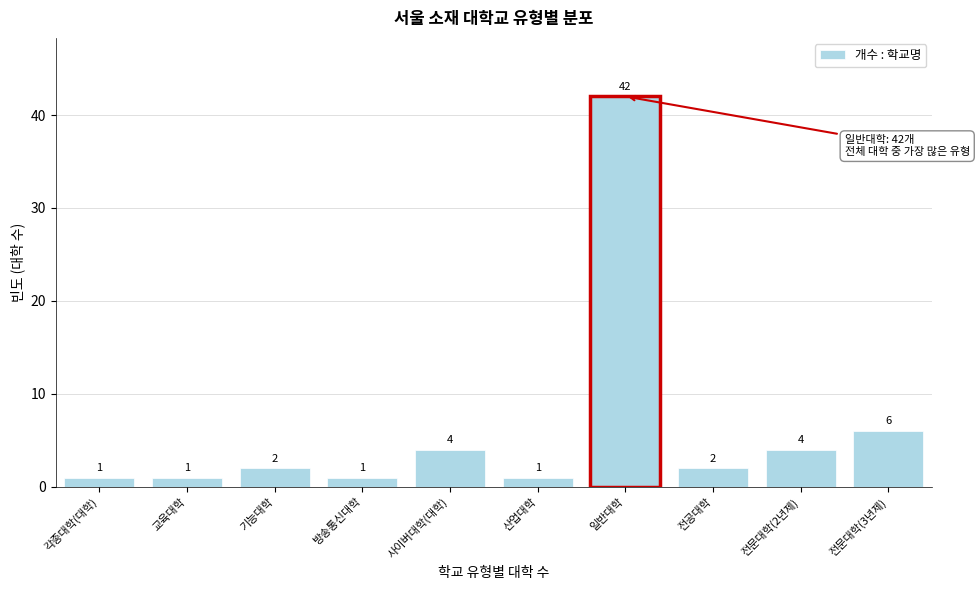

Reading left to right, what are all the values shown in this chart?

1	1	2	1	4	1	42	2	4	6